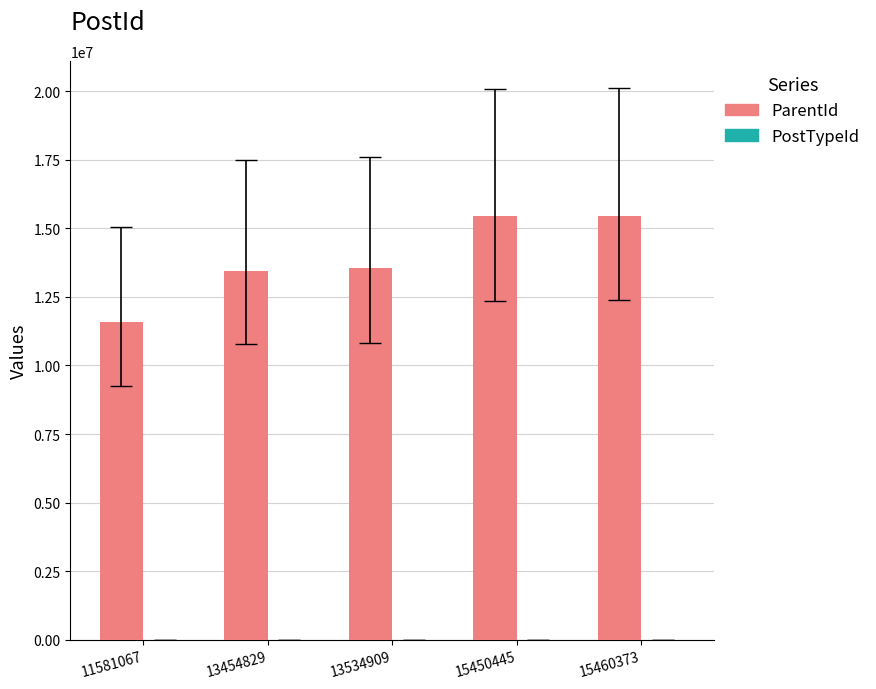

Between 13454829 and 15460373, which series saw the biggest shift?

ParentId